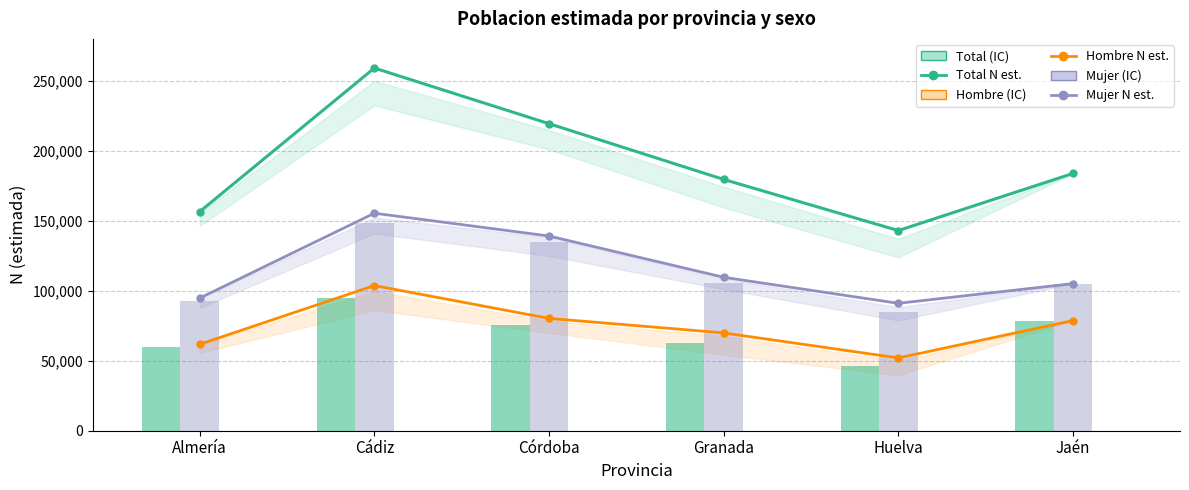

What is the maximum value shown in the chart?

259143